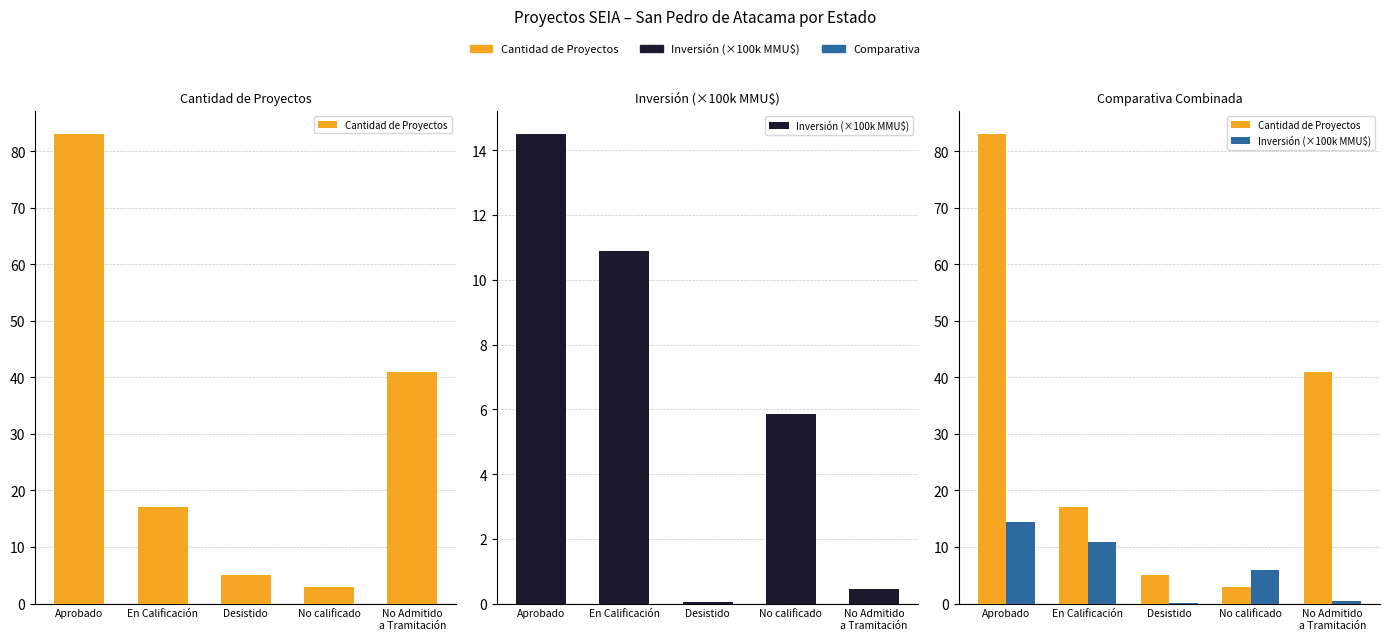

How many values in the Cantidad de Proyectos series are below 17?

2